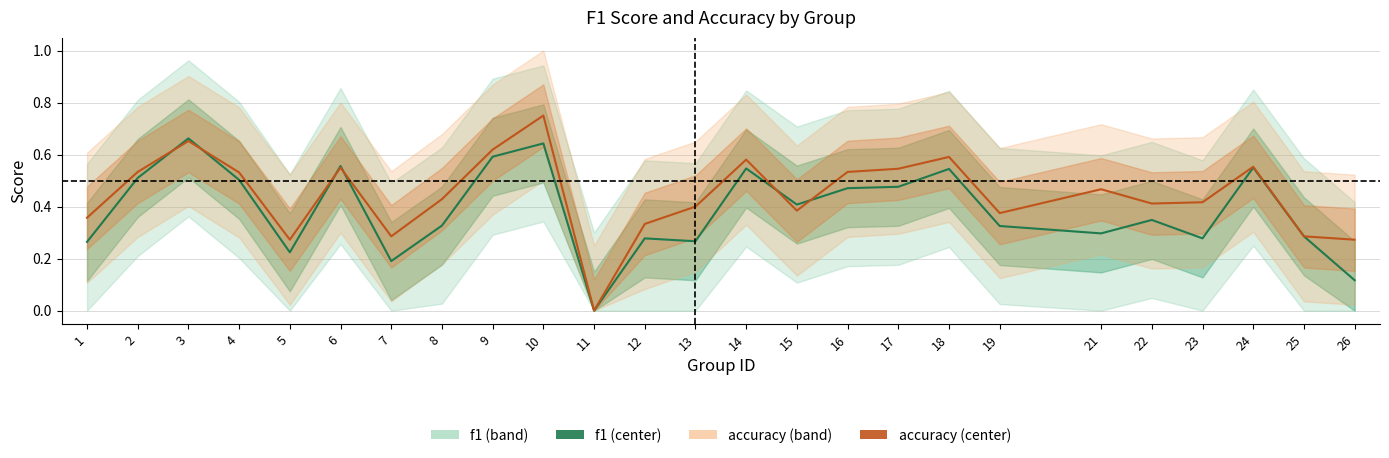

How many values in f1 are above zero?

24